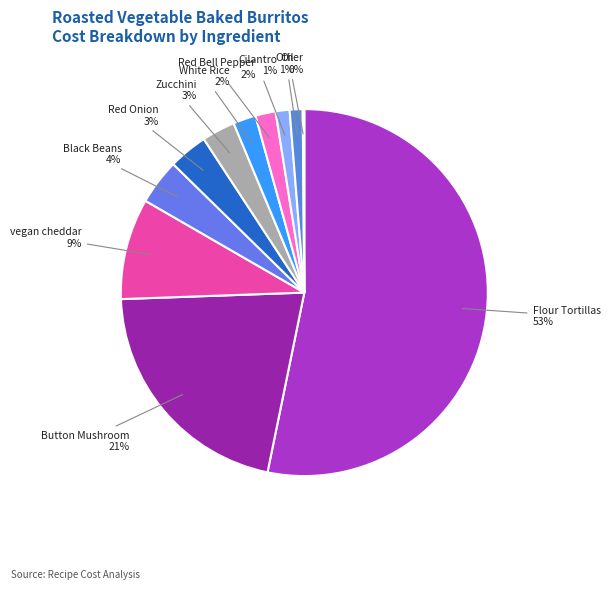

What percentage is the Button Mushroom slice, to the nearest percent?

21%